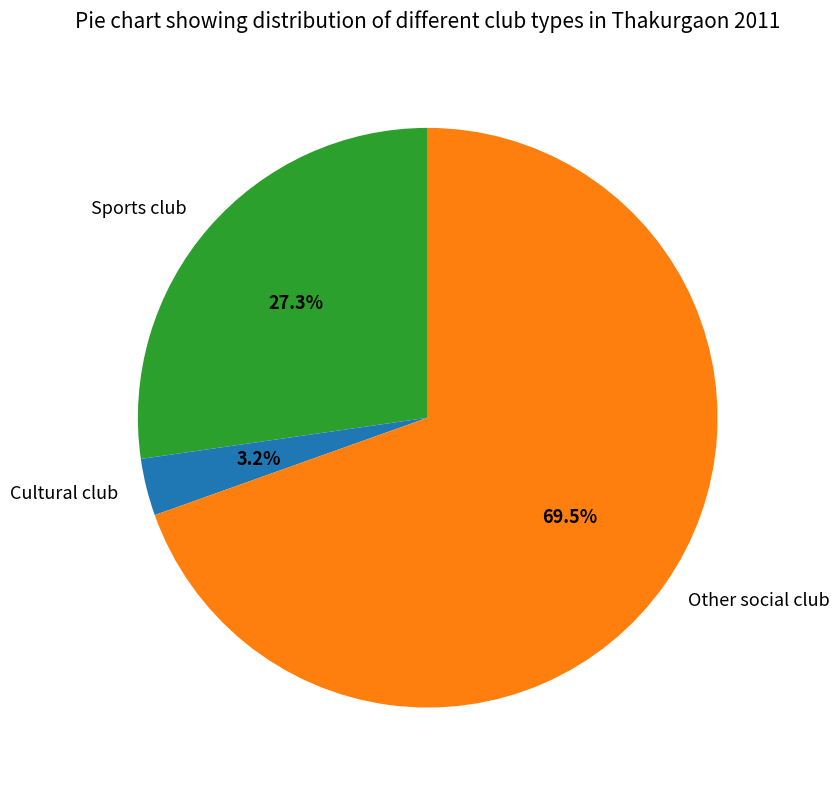

What is the smallest slice in the pie chart?

Cultural club